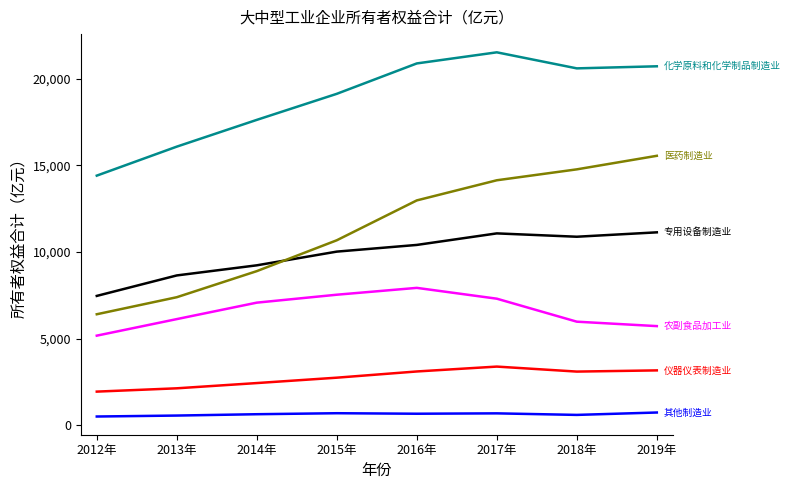

Does the chart display data point markers on the line(s)?

No